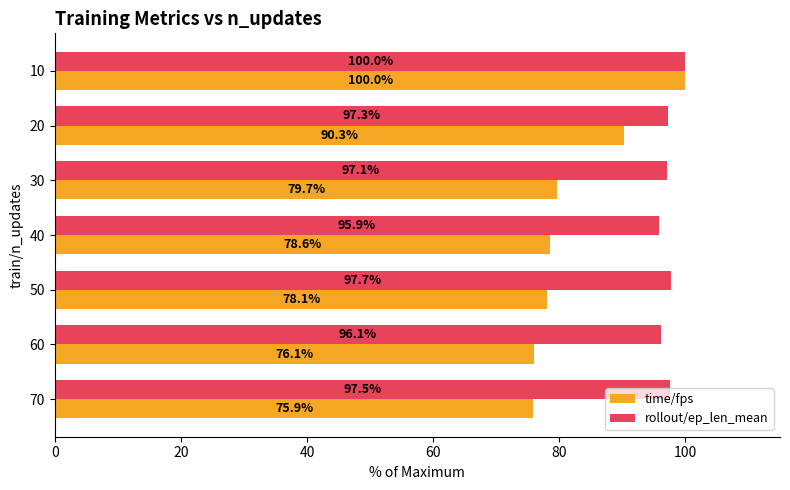

At which label does time/fps reach its minimum?

70